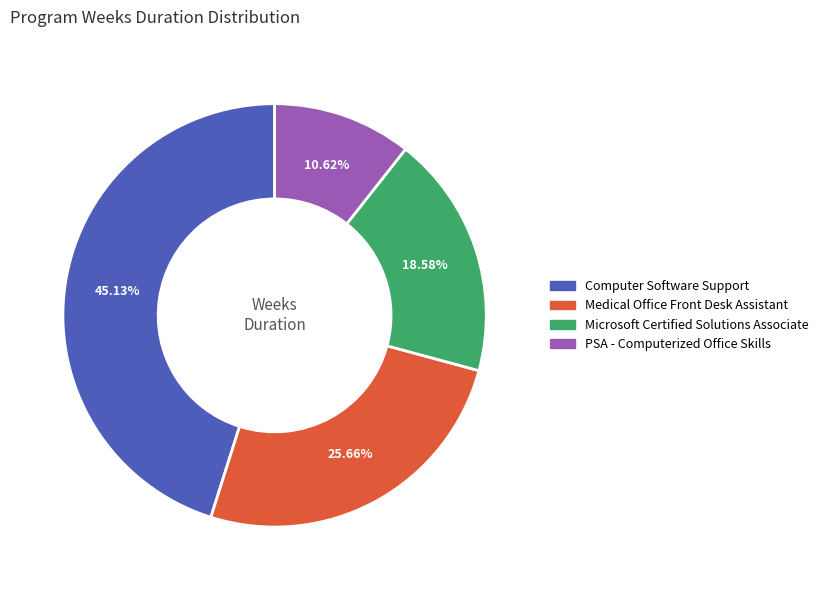

How much of the chart is everything except PSA - Computerized Office Skills?

89.4%